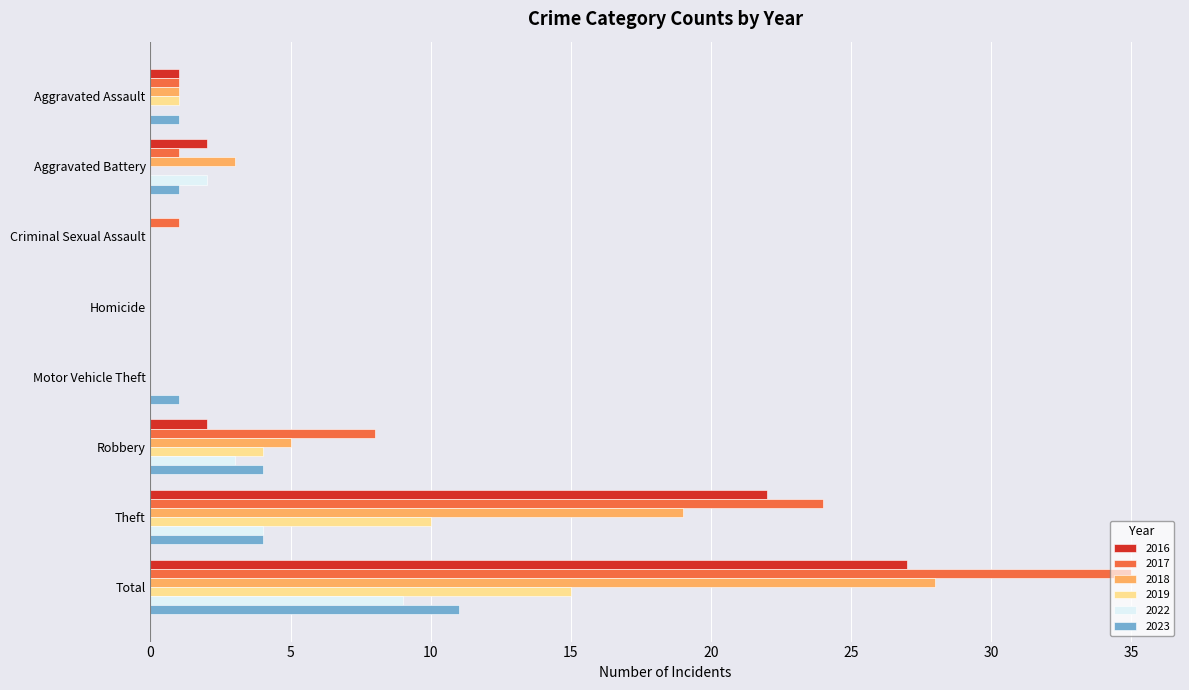

What value does the 2016 series have at Aggravated Assault?

1